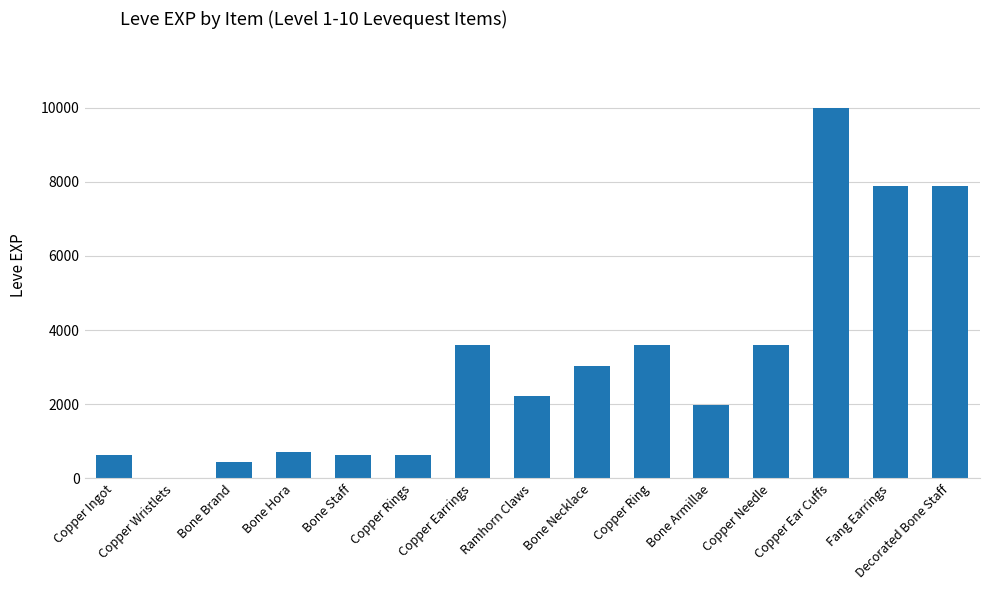

Count the number of data series in this chart.

1